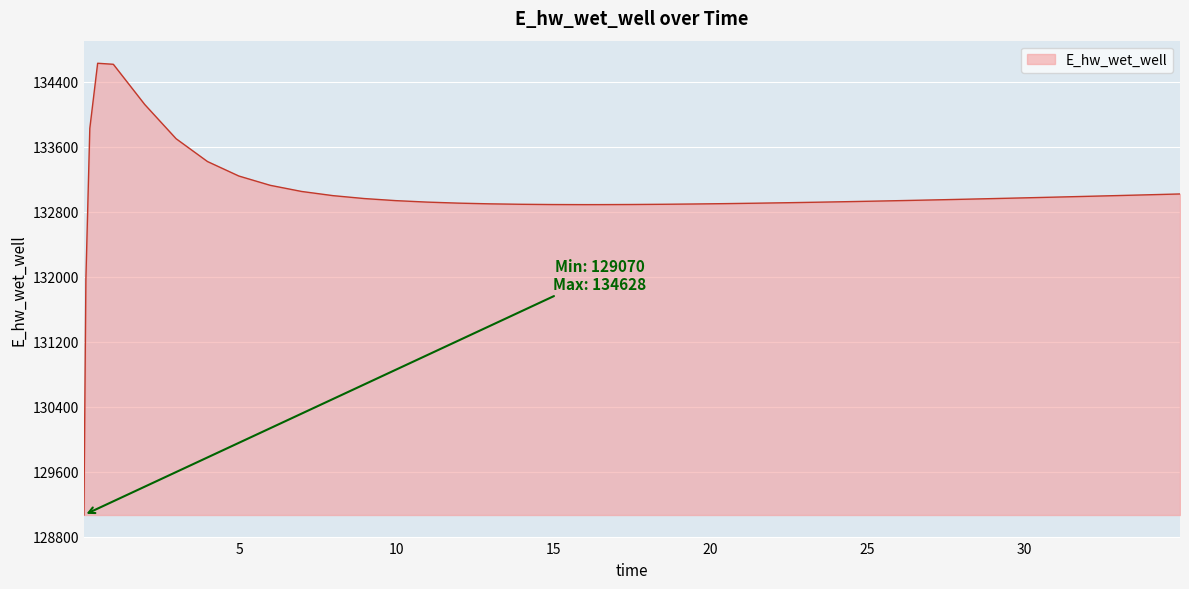

What is the greatest value displayed?

134628.0